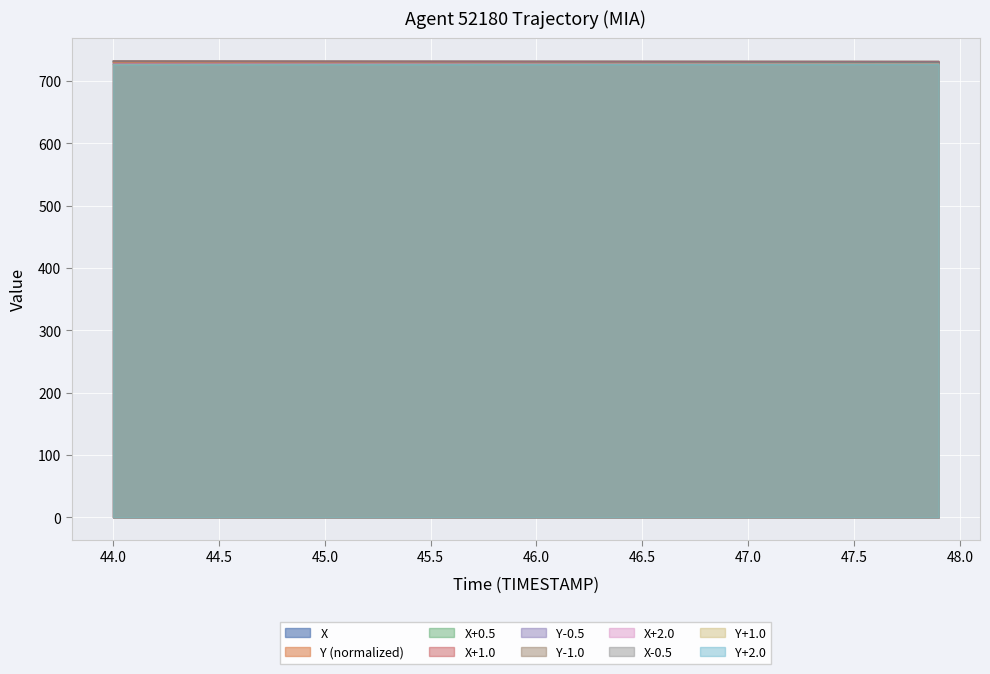

The value of X+0.5 at 45.5 is 417.0. True or false?

False